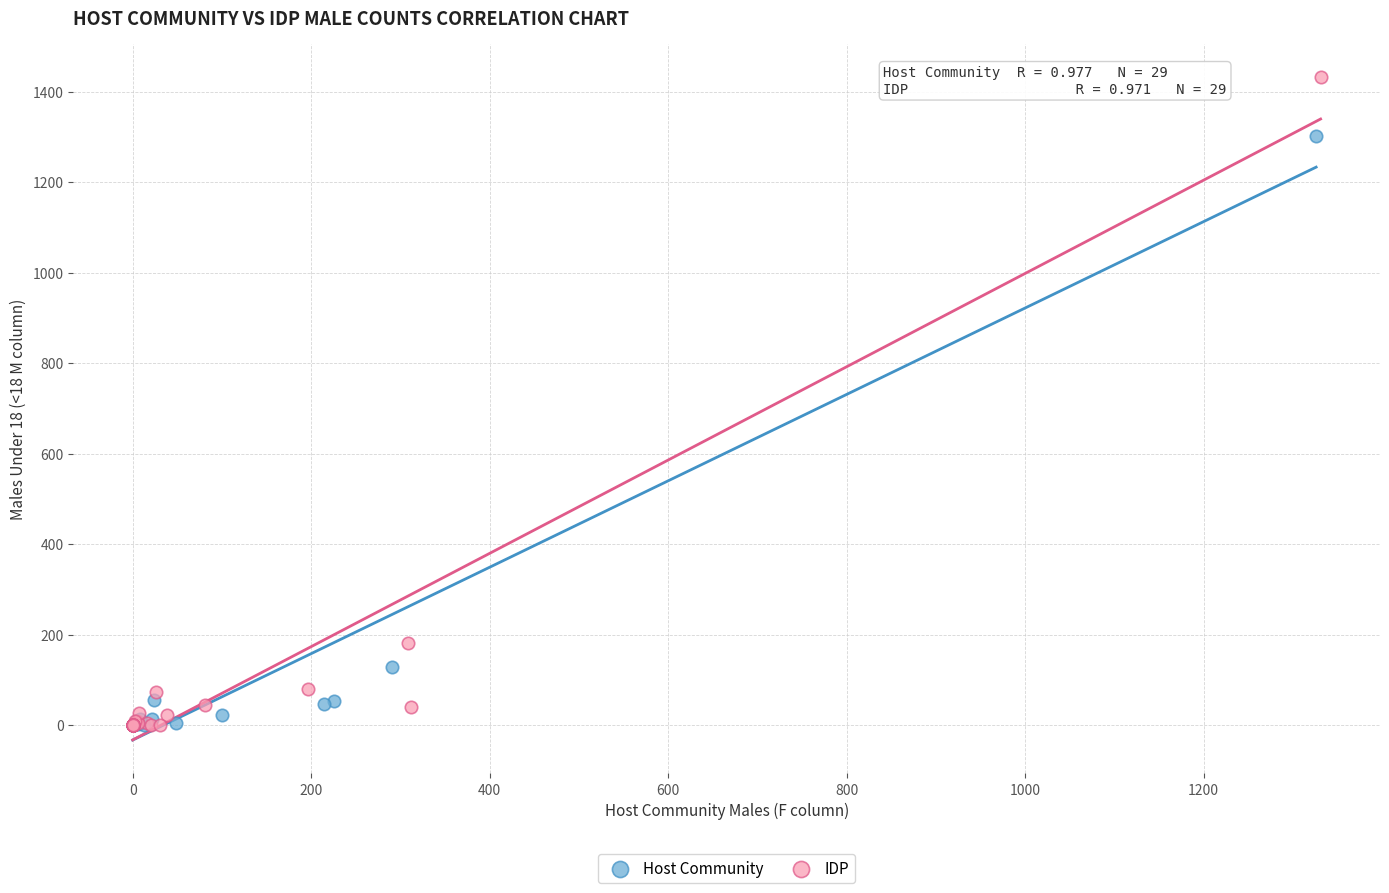

Which series has the widest spread of Y values?

IDP